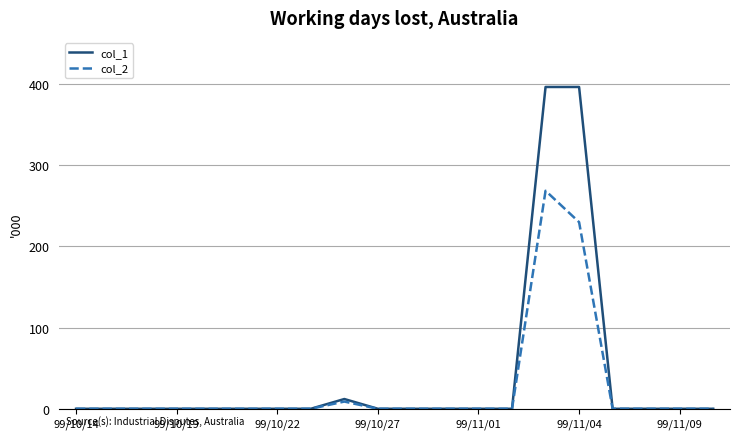

Which series has the largest total across all categories?

col_1